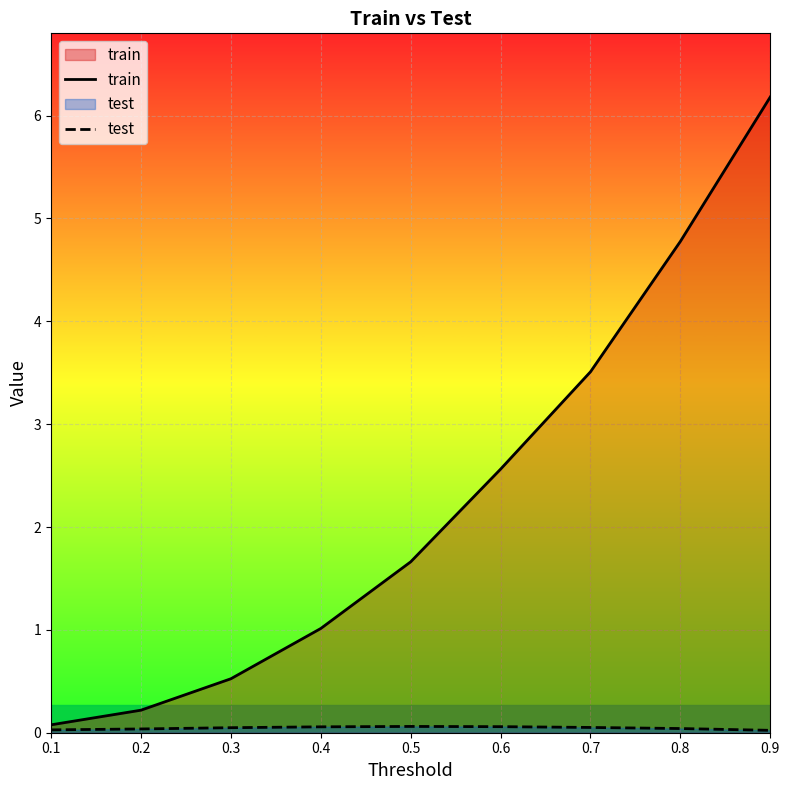

Rank the categories by train value from lowest to highest.

0.1, 0.2, 0.3, 0.4, 0.5, 0.6, 0.7, 0.8, 0.9